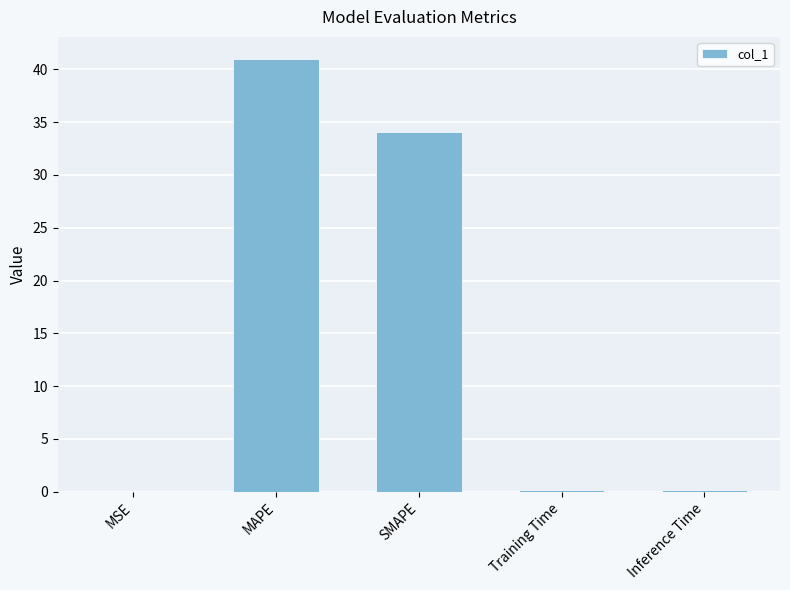

At which label is the value closest to 20?

SMAPE